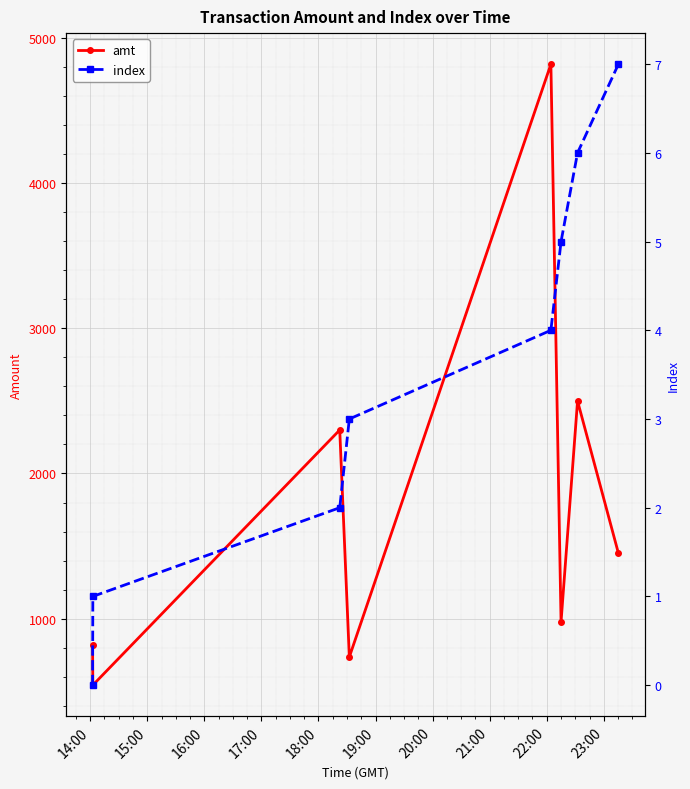

Rank the series at 19:00 from lowest to highest value.

index, amt